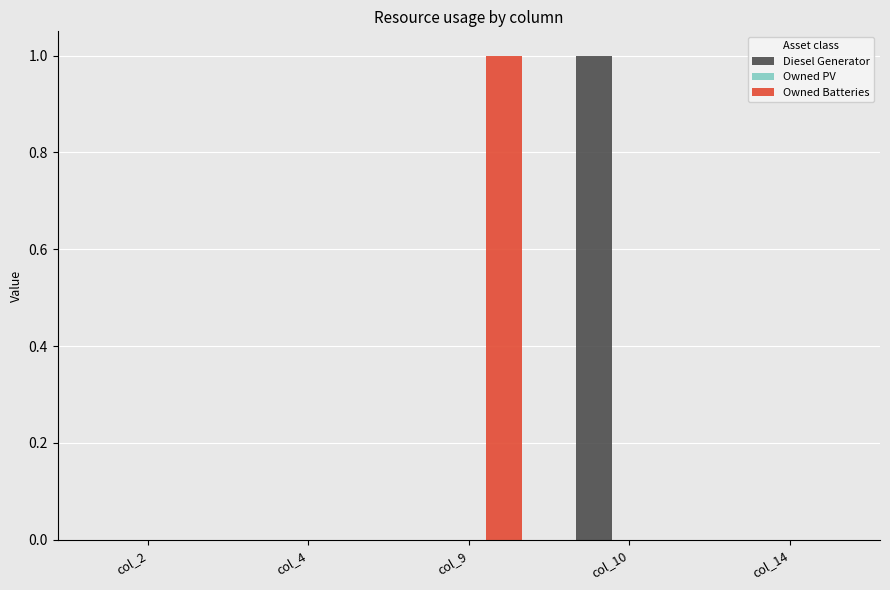

Is it true that Diesel Generator equals 0 at col_10?

False